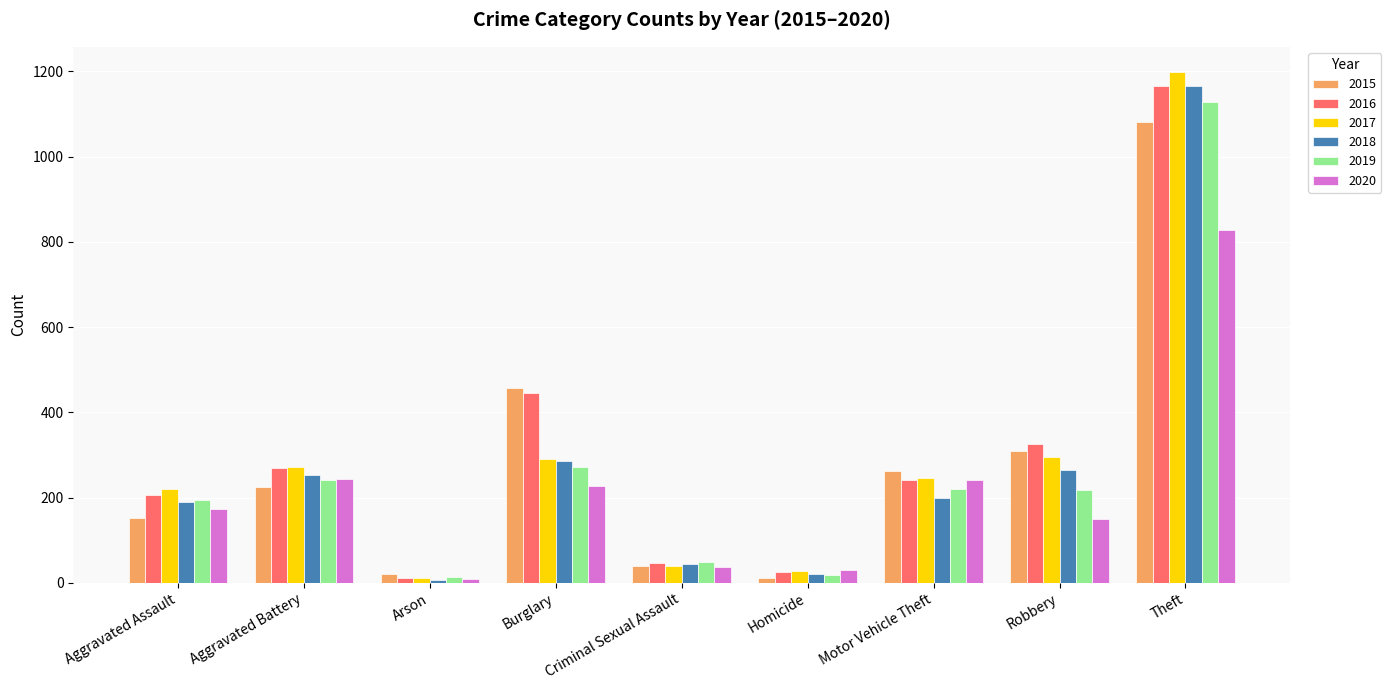

Which series has the largest total across all categories?

2016